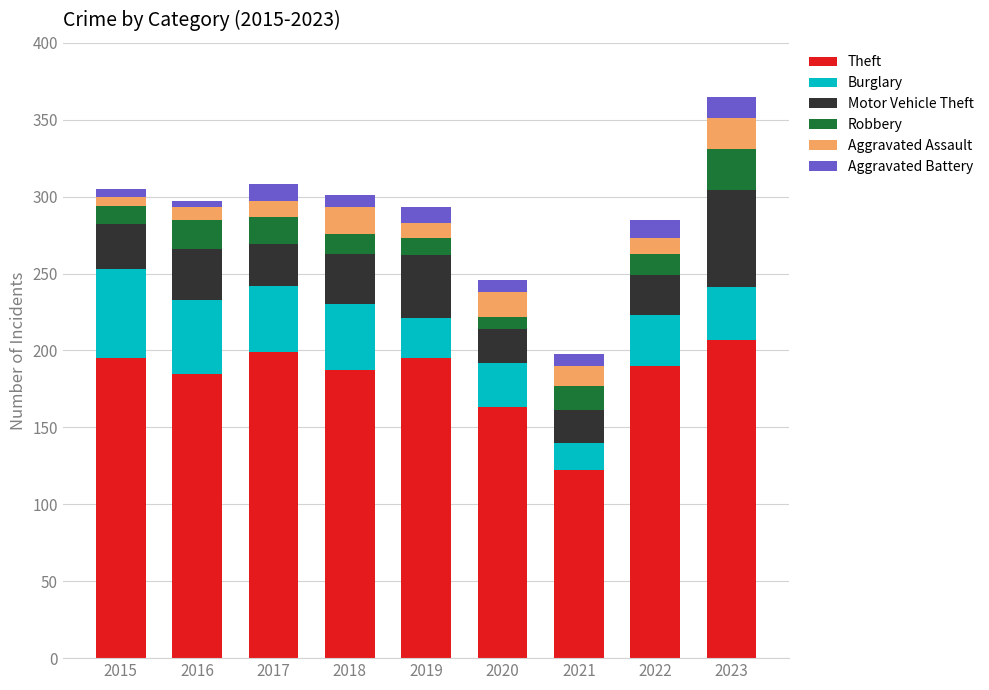

What is the highest value of the Theft series?

207